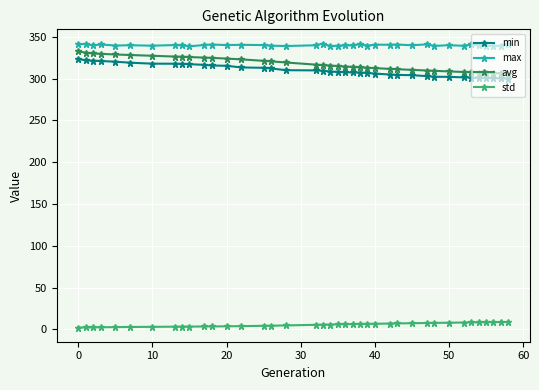

At how many categories does at least one series exceed 51?

39